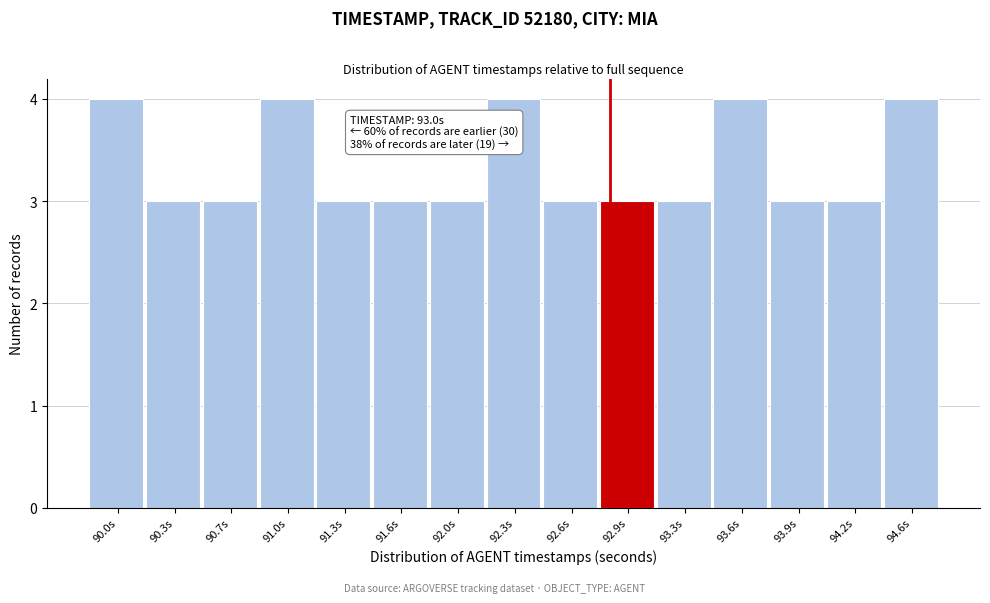

Reading left to right, extract all data points from this chart.

90.0s=4	90.3s=3	90.7s=3	91.0s=4	91.3s=3	91.6s=3	92.0s=3	92.3s=4	92.6s=3	92.9s=3	93.3s=3	93.6s=4	93.9s=3	94.2s=3	94.6s=4